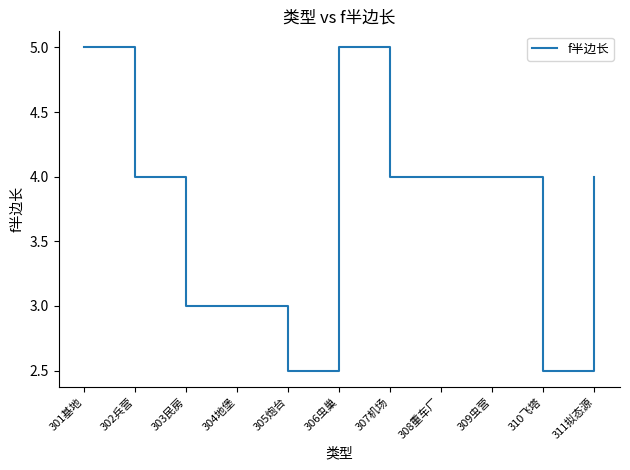

What position from the right is 303民房?

9